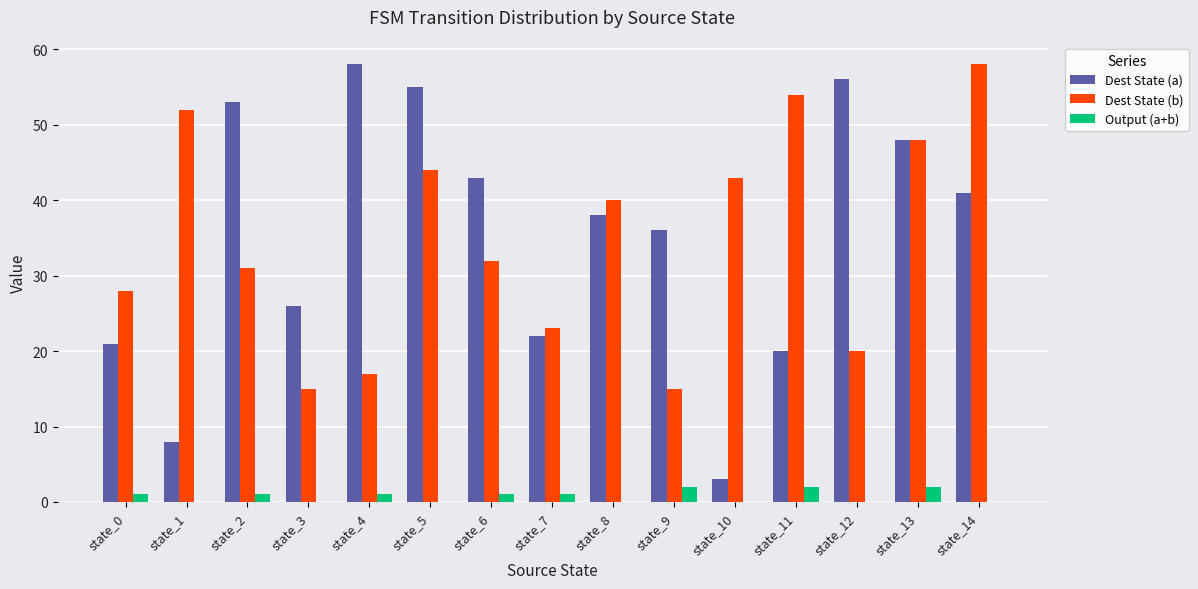

Where does the Dest State (b) series first go above 32?

state_1